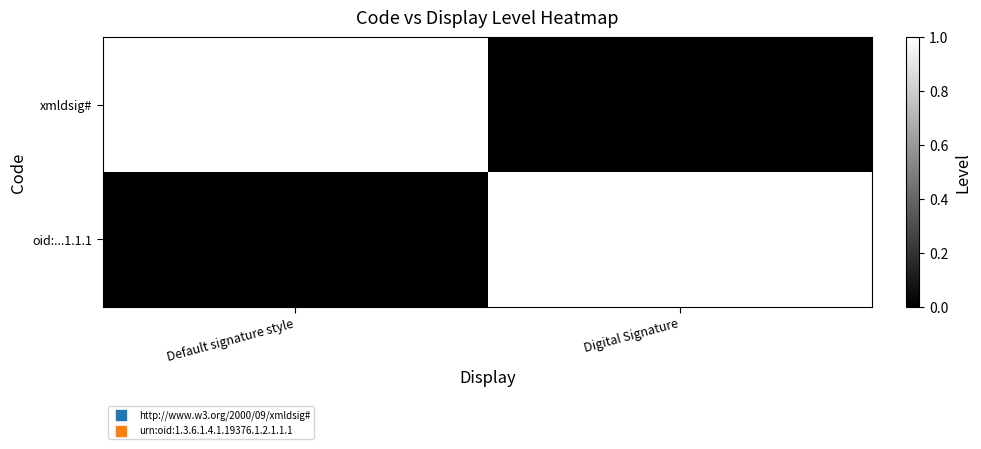

At Default signature style, list the series in order from largest to smallest.

xmldsig#, oid:...1.1.1